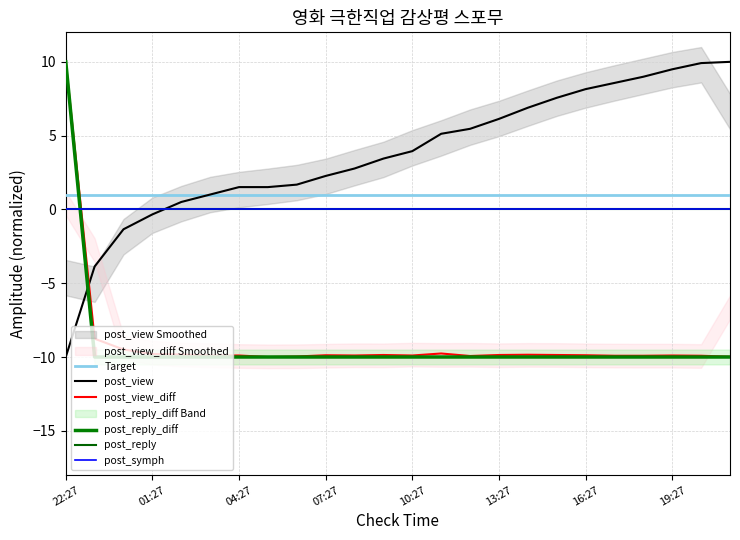

What is the spread (max minus min) of values at 17?

17.6